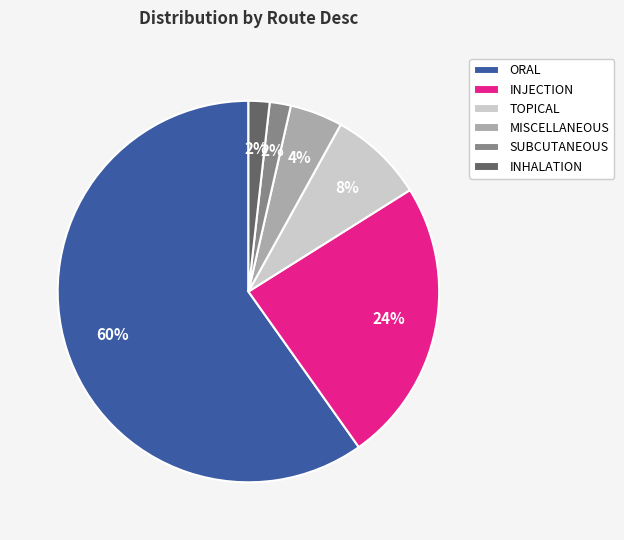

To the nearest percent, what is the difference between the INJECTION and TOPICAL slice percentages?

16%